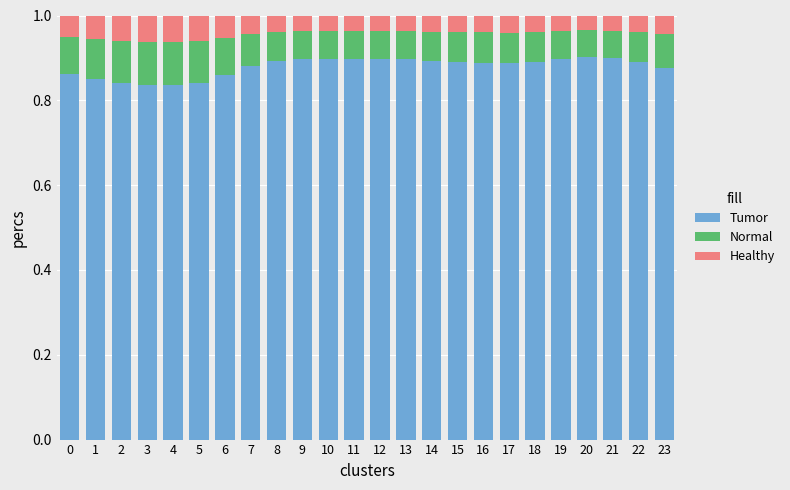

True or false: Tumor has a value of 0.4 at 20.

False